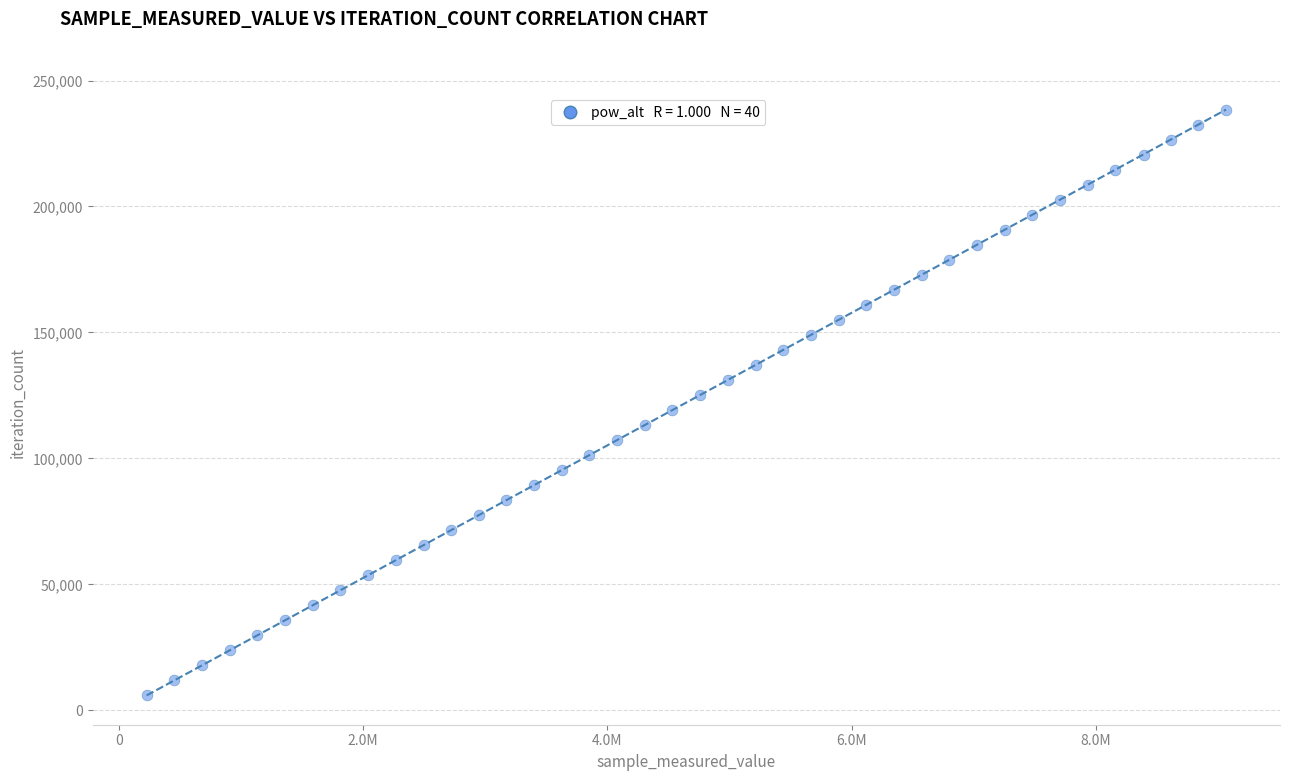

What is the range of X values (max minus min)?

8835684